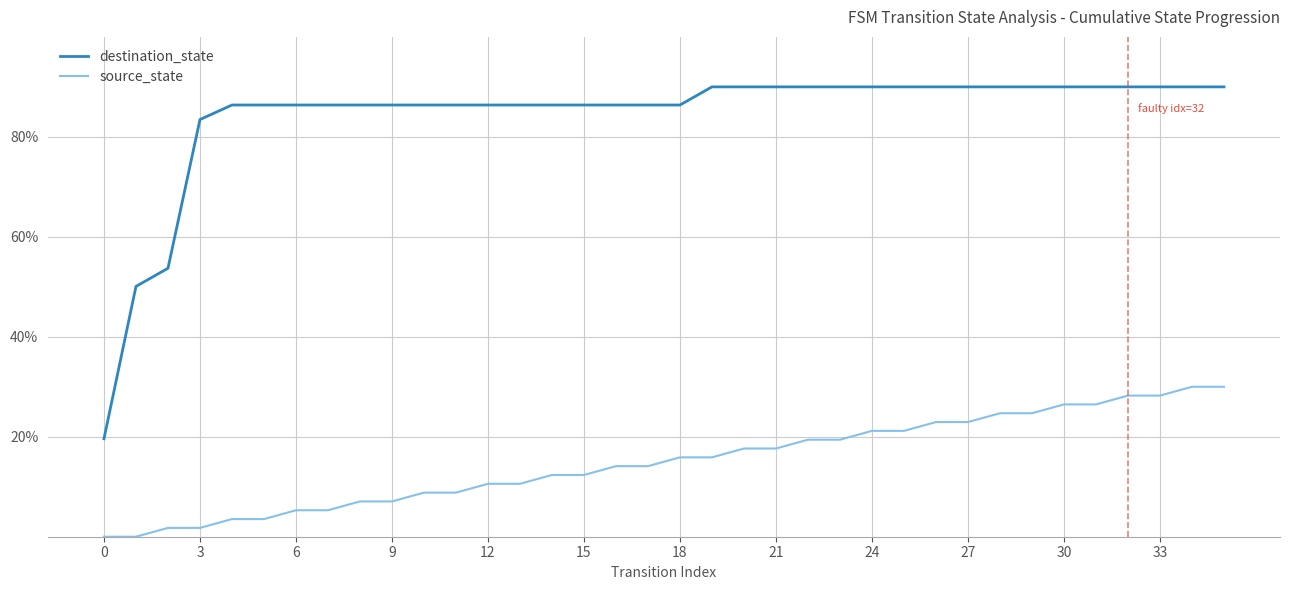

List the series in order of their peak value, highest first.

destination_state, source_state